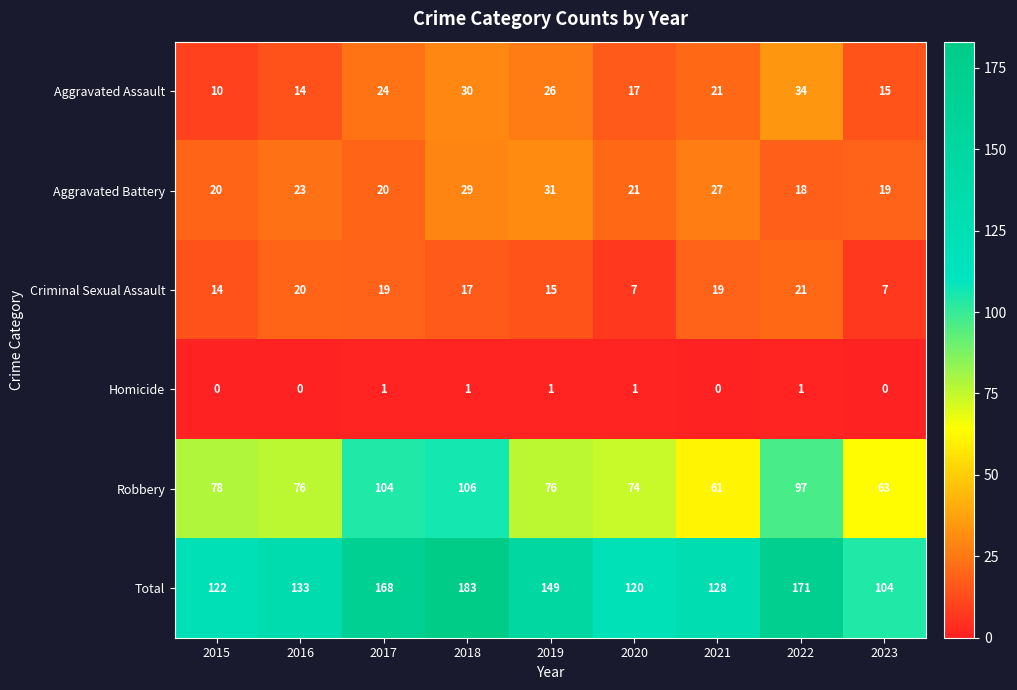

At which label does Aggravated Assault first exceed 21?

2017